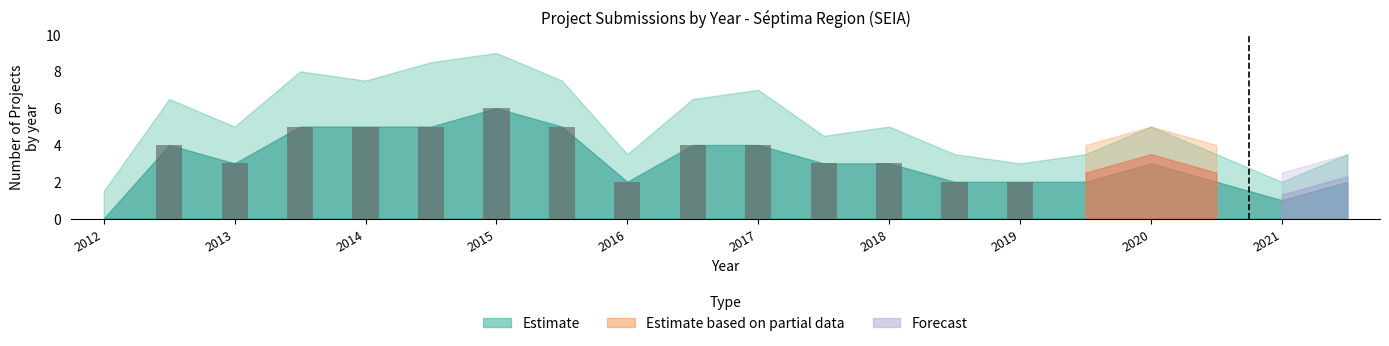

At which category does the chart reach its peak across all series?

2015